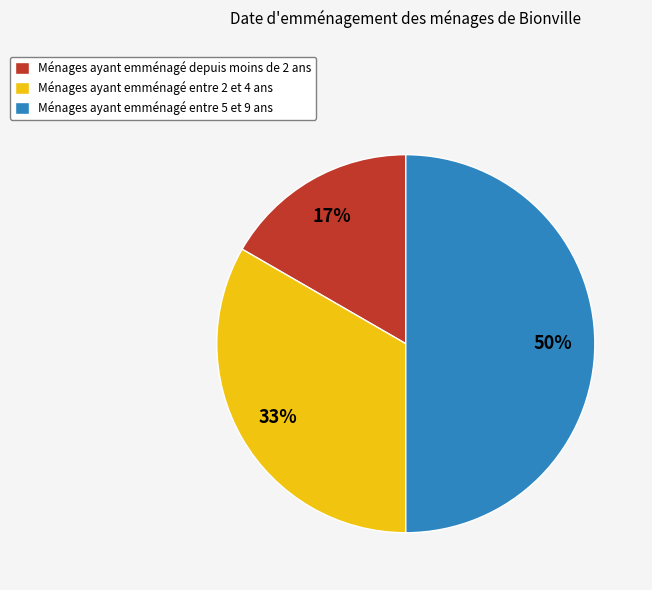

To the nearest percent, what is the difference between the Ménages ayant emménagé entre 2 et 4 ans and Ménages ayant emménagé entre 5 et 9 ans slice percentages?

17%